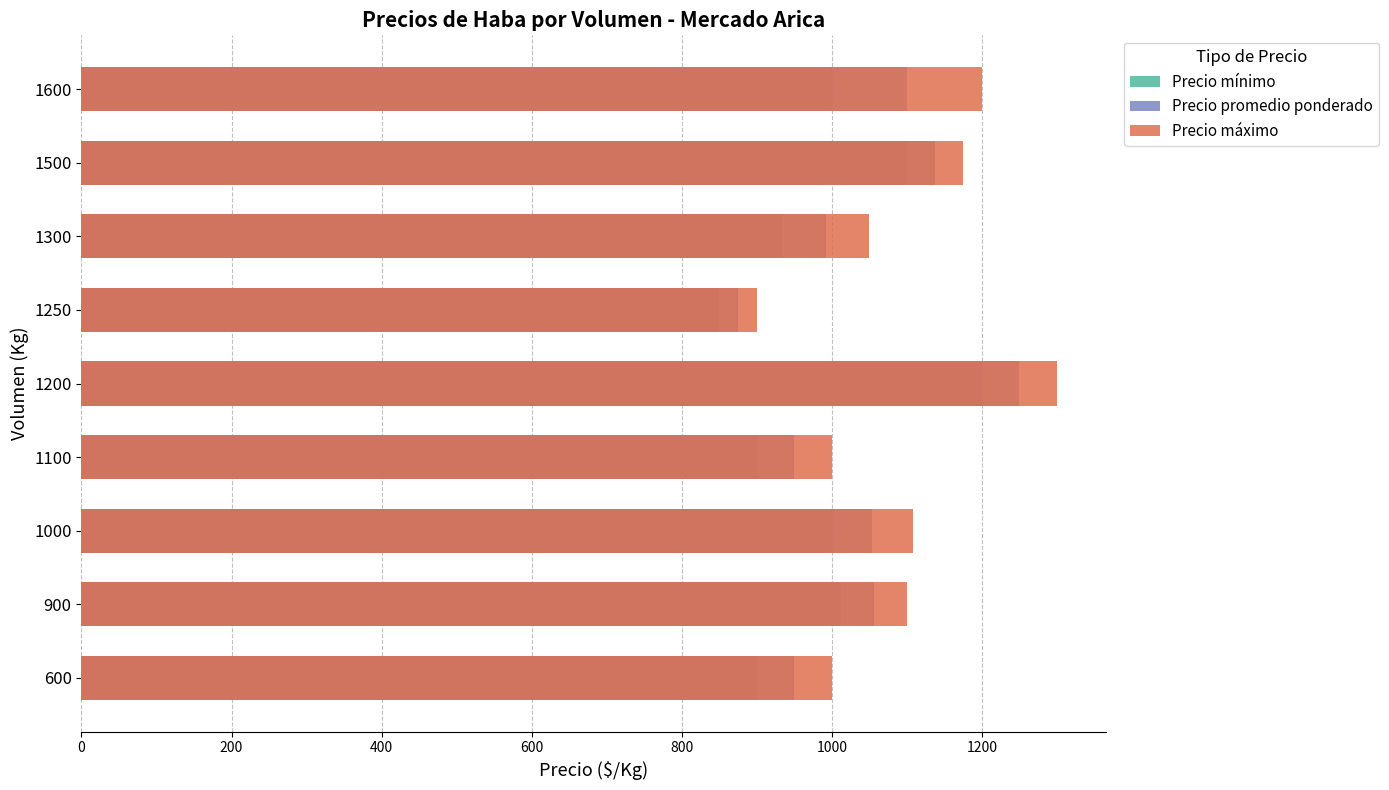

At 1300, list the series in order from largest to smallest.

Precio máximo, Precio promedio ponderado, Precio mínimo